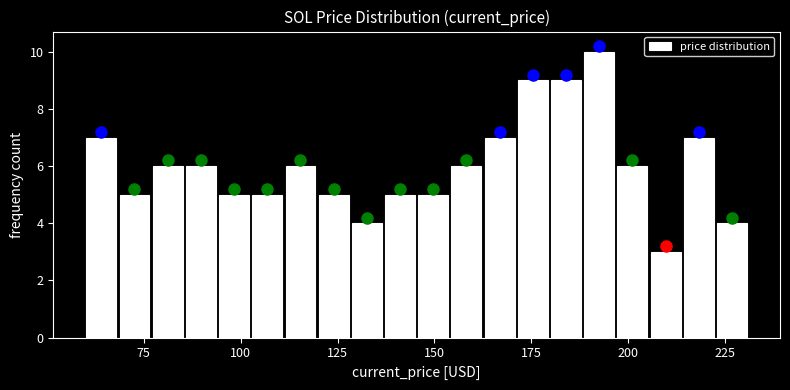

Read against the x-axis, roughly where is the centre of the tallest bar?

190